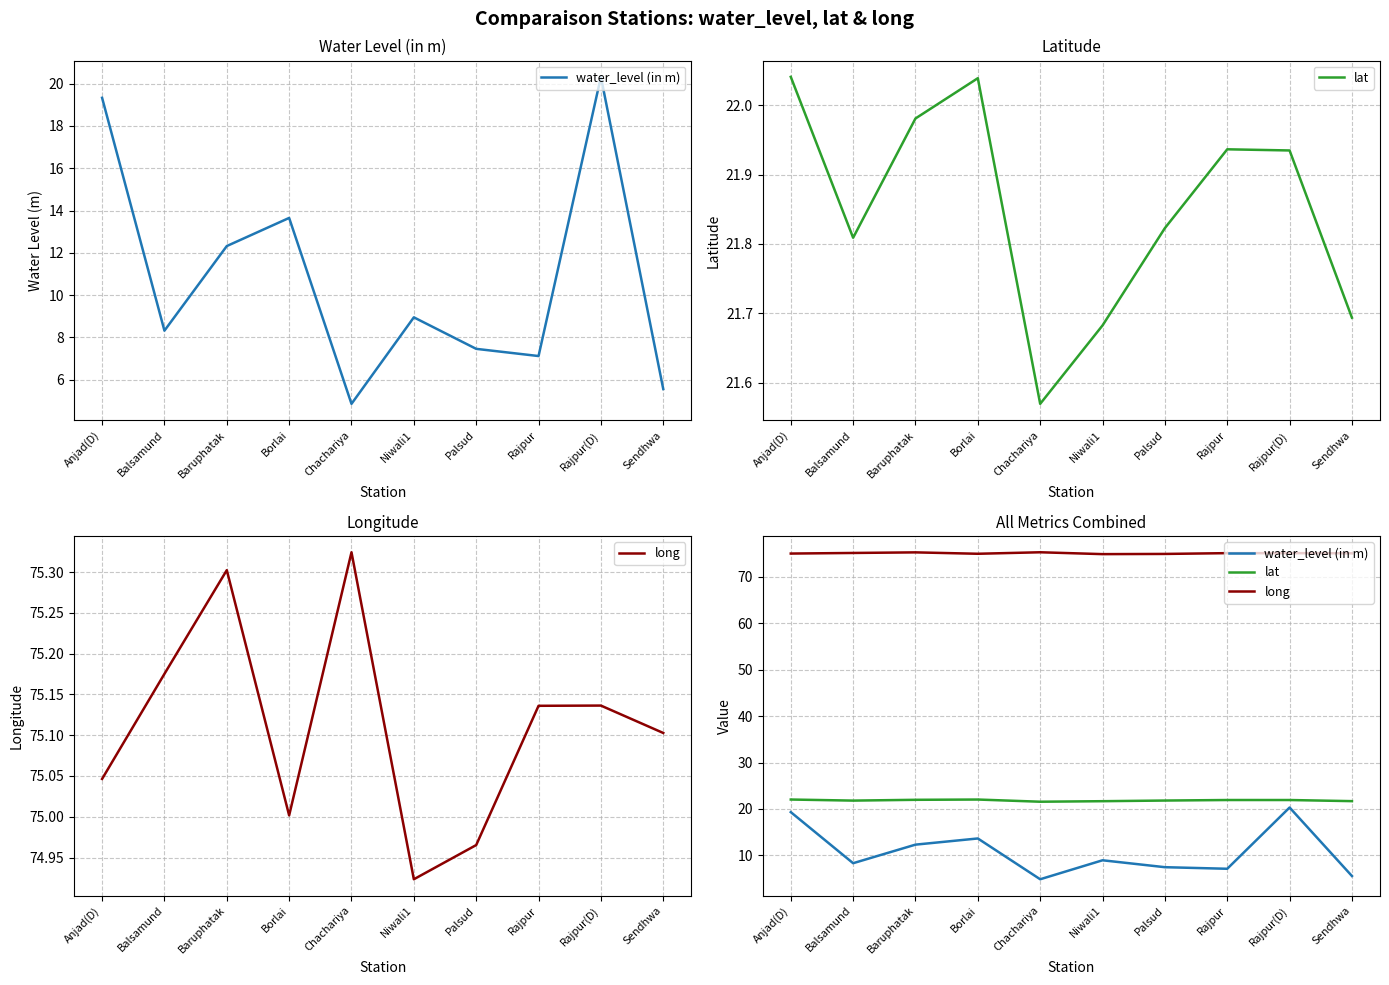

Rank the series by their maximum value, from lowest to highest.

water_level (in m), lat, long